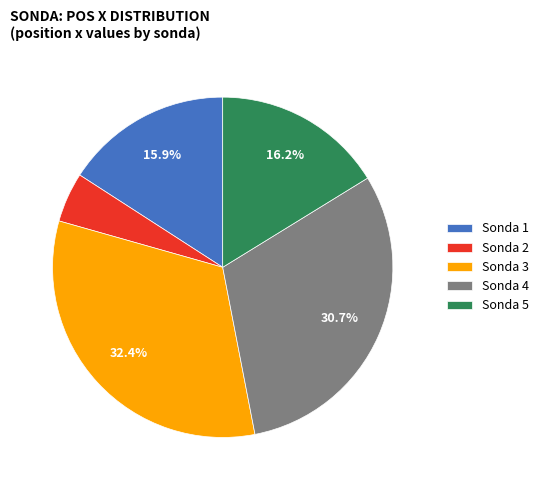

Which category has the biggest portion of the pie?

Sonda 3